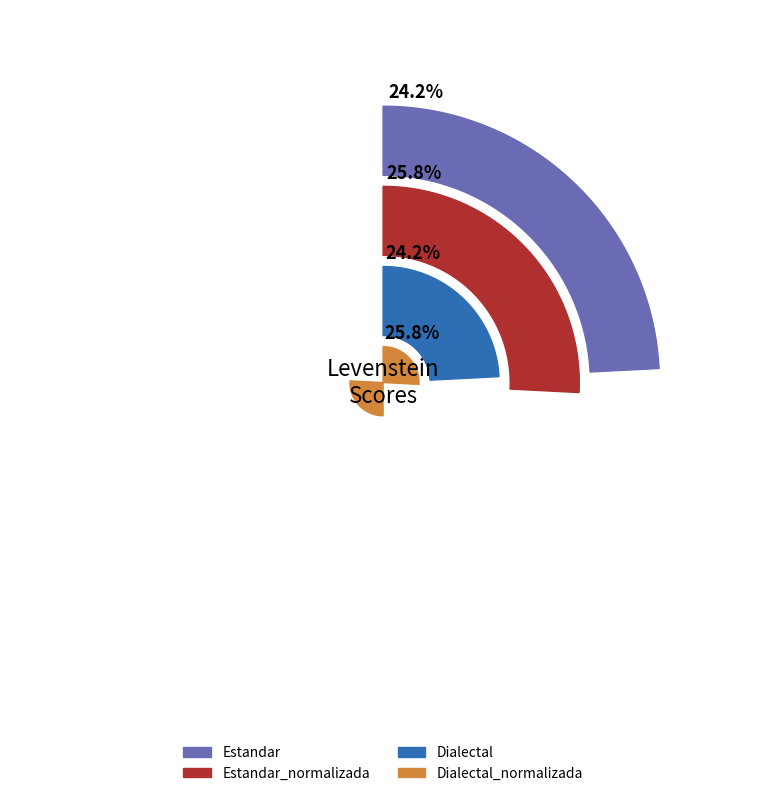

Does Estandar_normalizada represent more than half of the total?

No